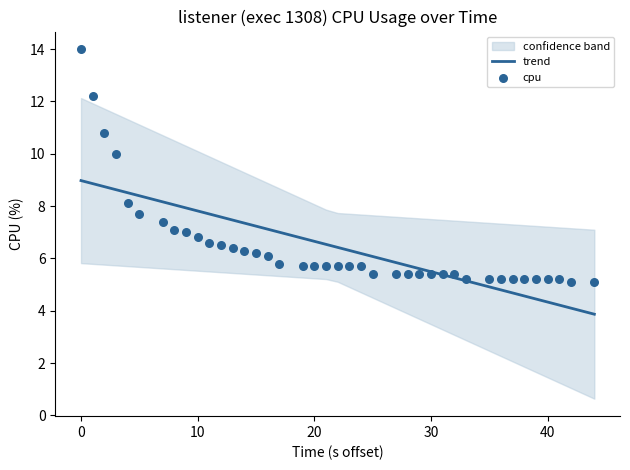

Which series has the widest spread of Y values?

cpu